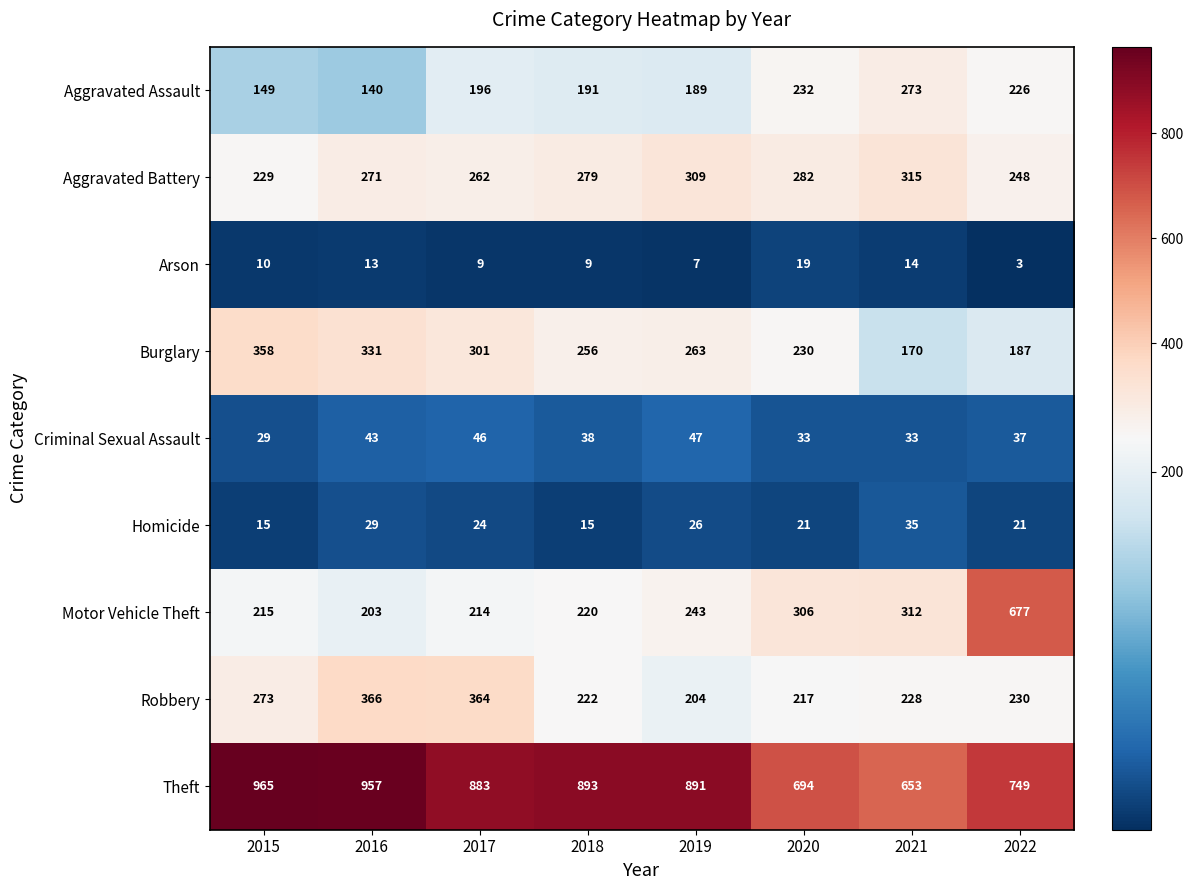

Which series changed the most between 2016 and 2020?

Theft